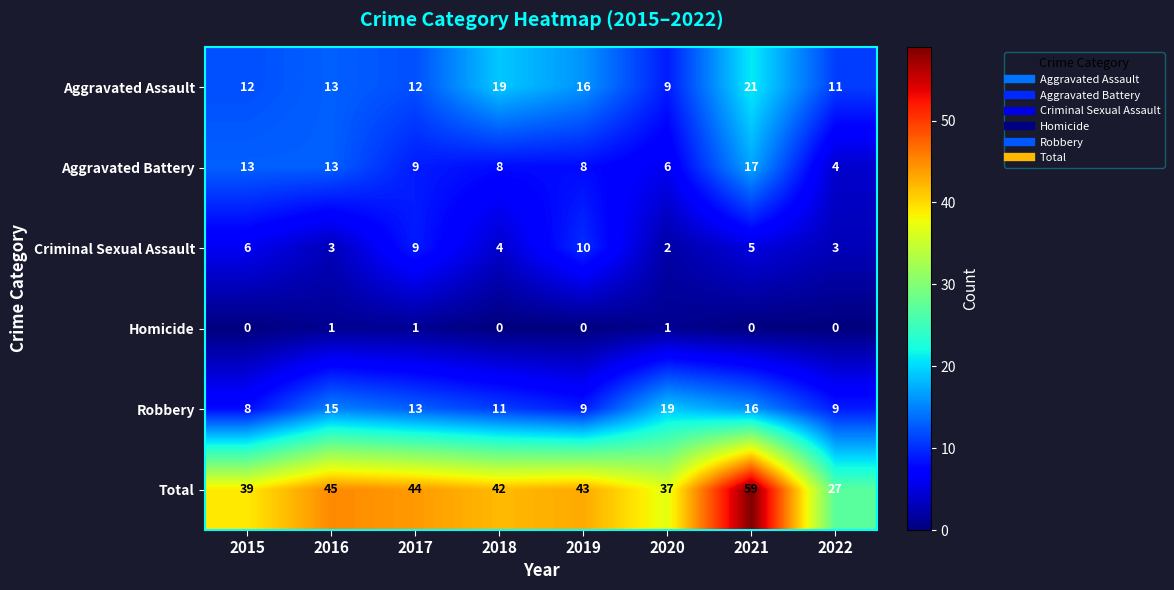

At how many categories does at least one series exceed 25?

8